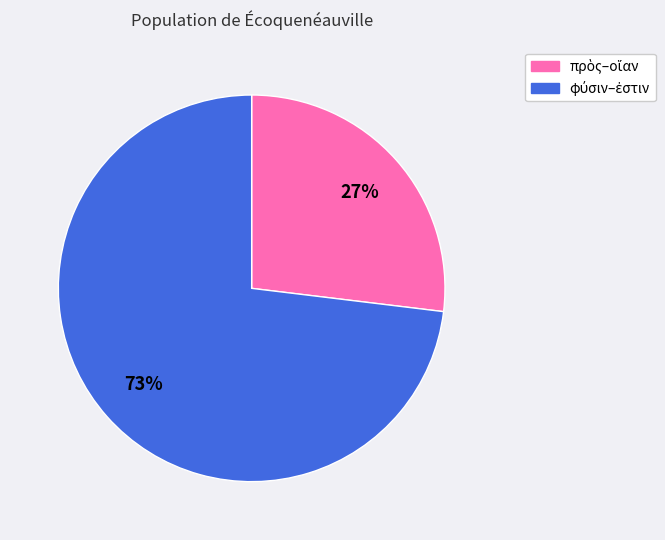

How many segments does this pie chart have?

2